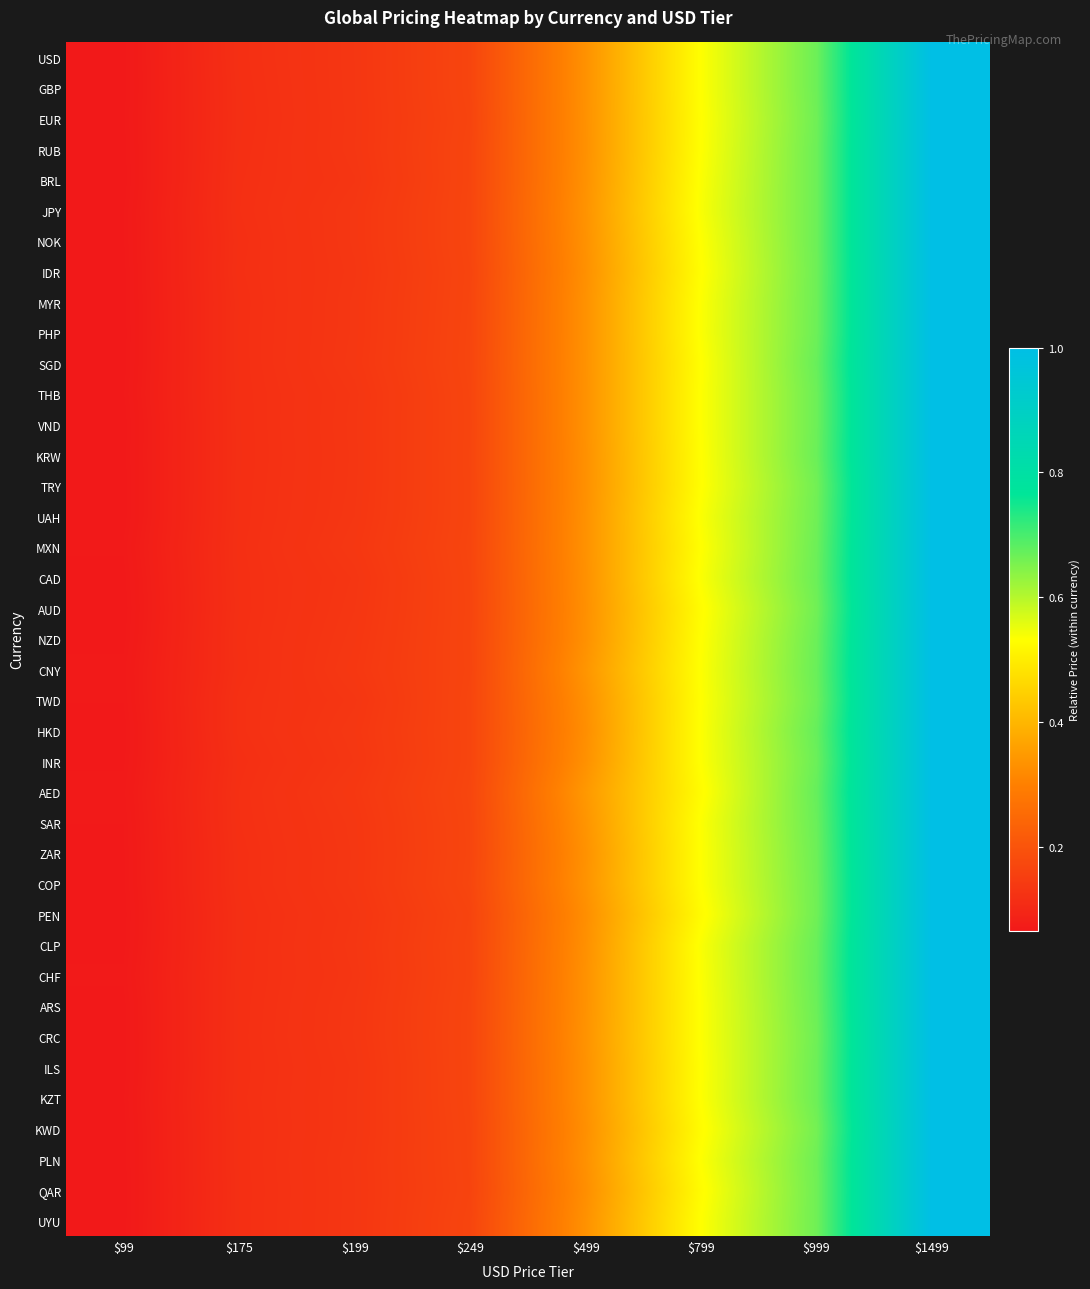

At how many categories does at least one series exceed 0?

8